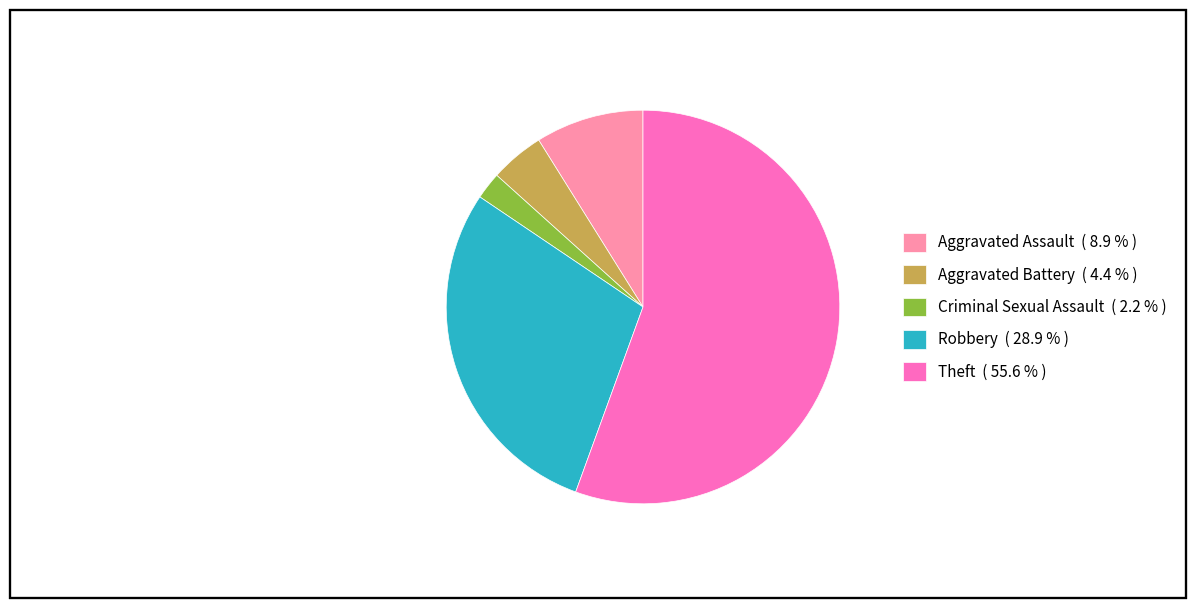

How many segments does this pie chart have?

5